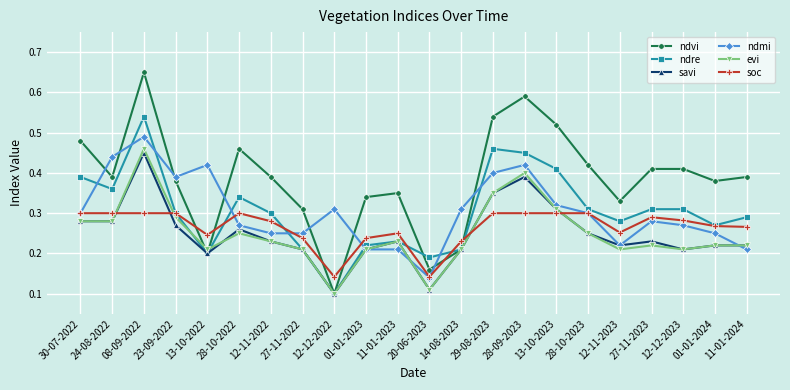

At which category does savi reach its first local peak?

08-09-2022